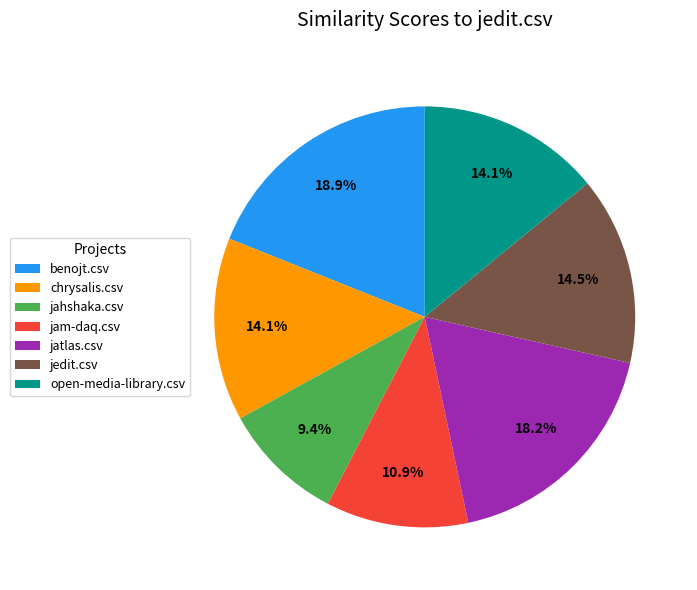

The jahshaka.csv slice represents 9% of the pie. True or false?

True